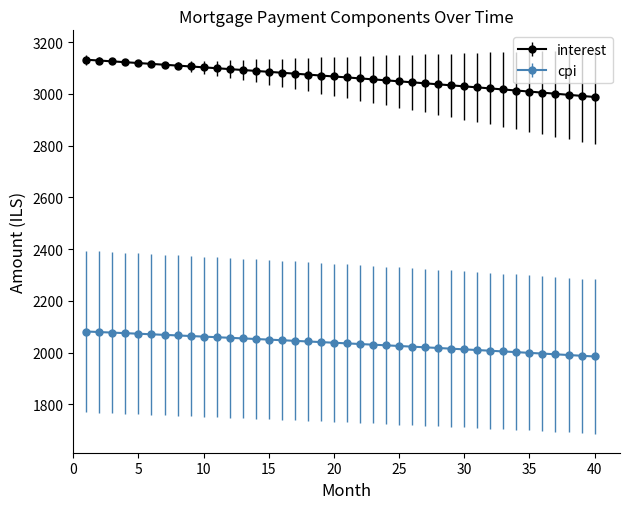

At how many categories does at least one series exceed 2710?

40